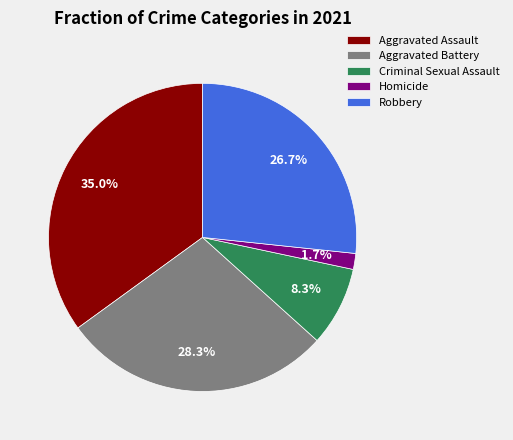

Combined, what portion of the pie is Homicide and Aggravated Battery?

30.0%